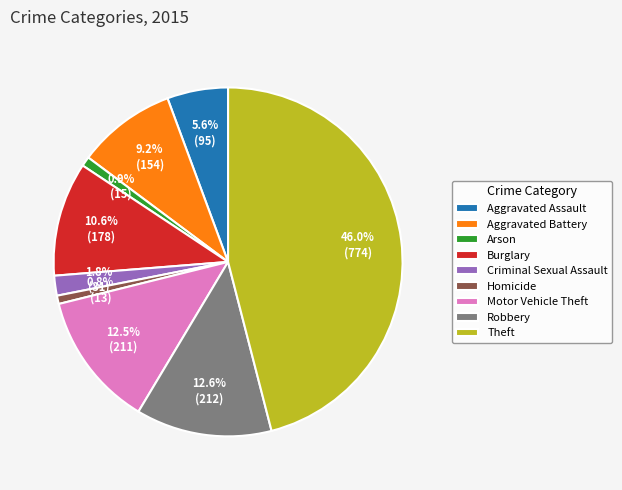

To the nearest percent, what is the average slice percentage?

11%